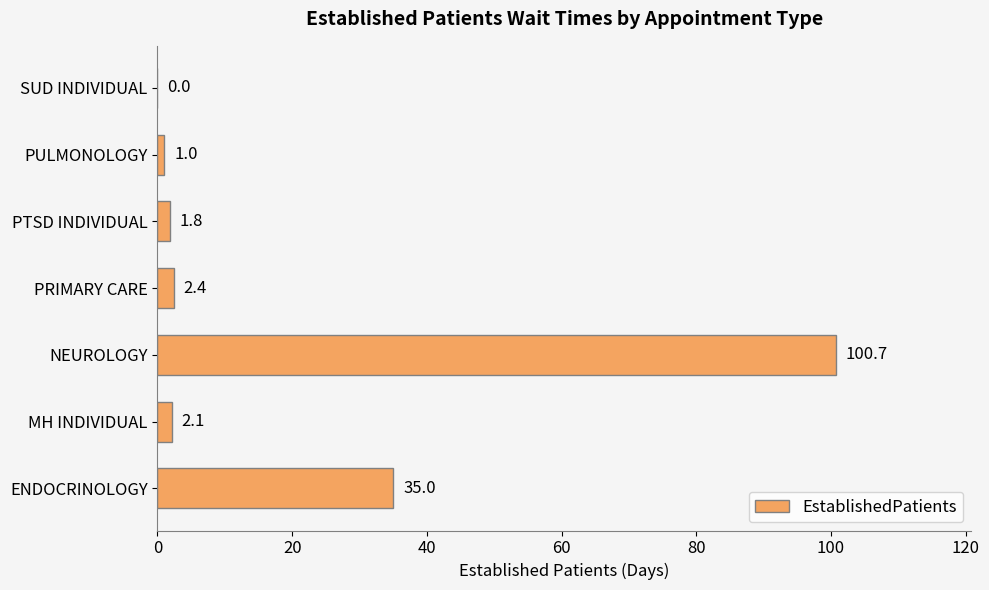

Reading bottom to top, what are all the values shown in this chart?

ENDOCRINOLOGY=35.0	MH INDIVIDUAL=2.1	NEUROLOGY=100.7	PRIMARY CARE=2.4	PTSD INDIVIDUAL=1.8	PULMONOLOGY=1.0	SUD INDIVIDUAL=0.0